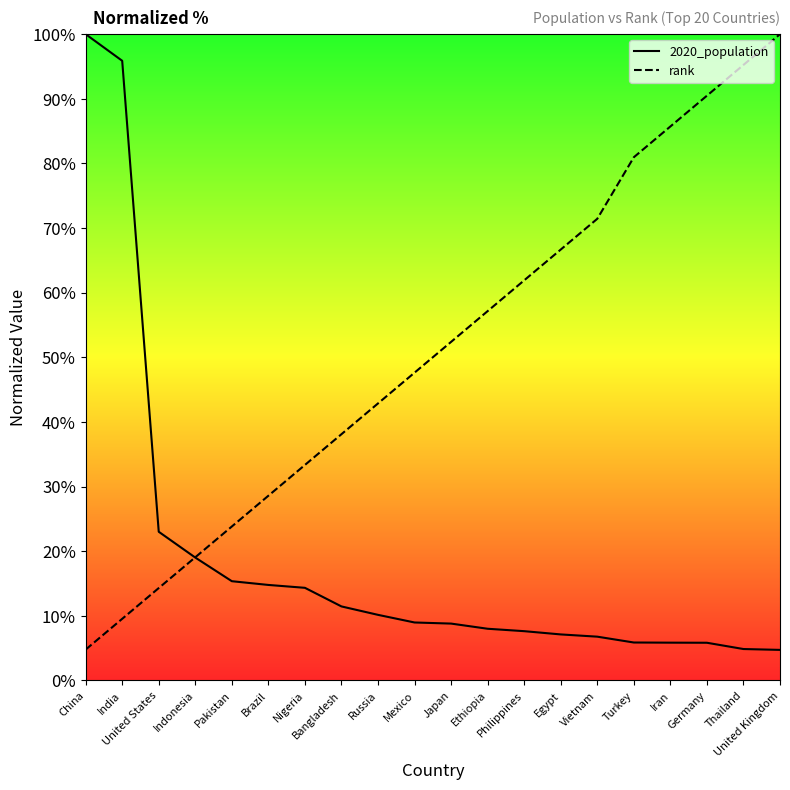

What is the maximum value for 2020_population?

100.0